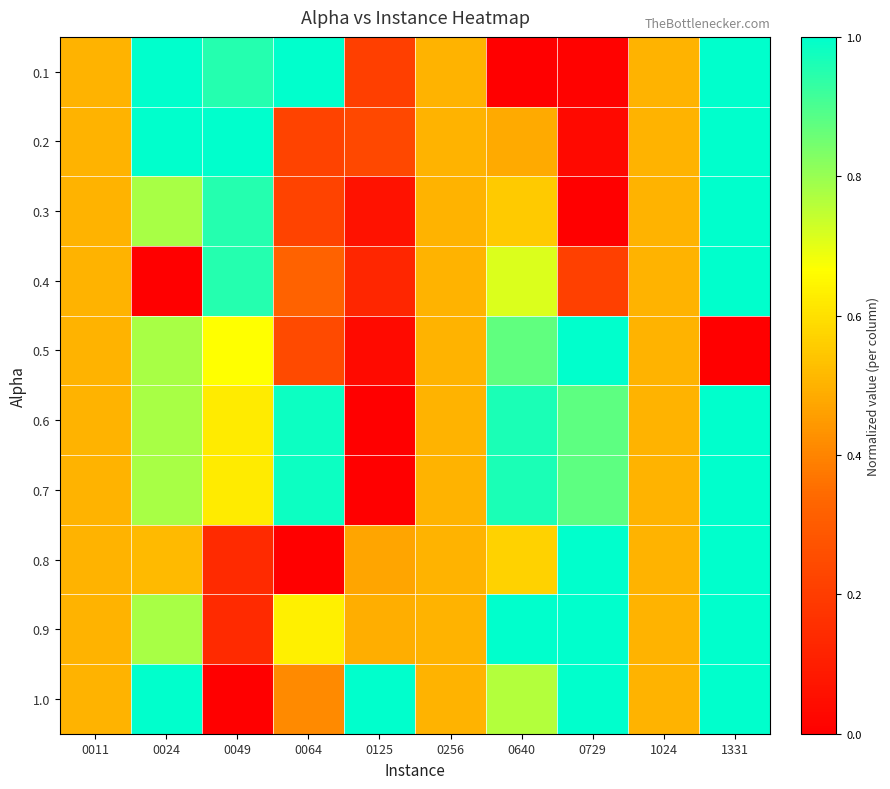

Count the number of categories in the chart.

10